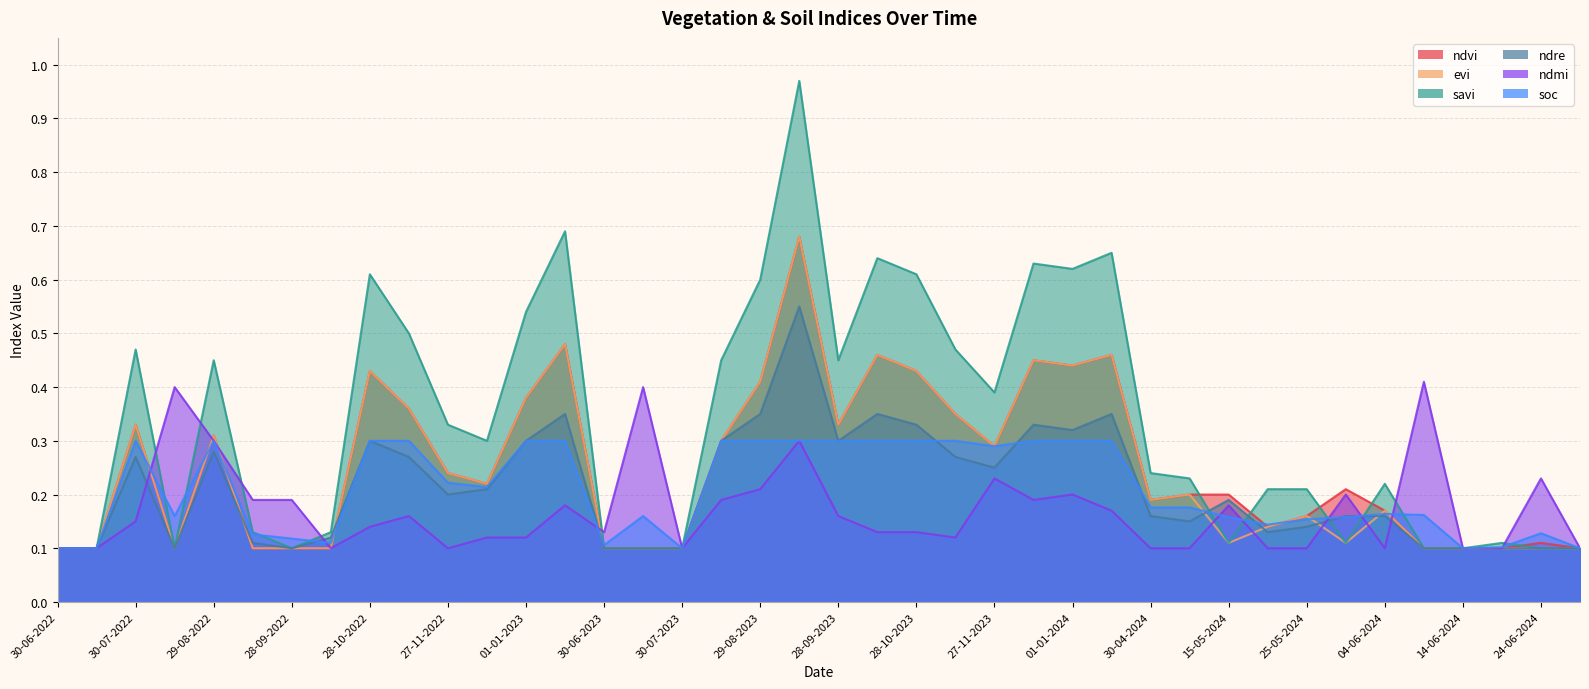

Reading right to left, list all the values displayed in this chart.

ndvi: 09-07-2024=0.1	24-06-2024=0.1	19-06-2024=0.1	14-06-2024=0.1	09-06-2024=0.1	04-06-2024=0.2	30-05-2024=0.2	25-05-2024=0.2	20-05-2024=0.1	15-05-2024=0.2	05-05-2024=0.2	30-04-2024=0.2	11-01-2024=0.5	01-01-2024=0.4	12-12-2023=0.5	27-11-2023=0.3	12-11-2023=0.3	28-10-2023=0.4	13-10-2023=0.5	28-09-2023=0.3	13-09-2023=0.7	29-08-2023=0.4	14-08-2023=0.3	30-07-2023=0.1	15-07-2023=0.1	30-06-2023=0.1	11-01-2023=0.5	01-01-2023=0.4	12-12-2022=0.2	27-11-2022=0.2	12-11-2022=0.4	28-10-2022=0.4	13-10-2022=0.1	28-09-2022=0.1	13-09-2022=0.1	29-08-2022=0.3	14-08-2022=0.1	30-07-2022=0.3	15-07-2022=0.1	30-06-2022=0.1
evi: 09-07-2024=0.1	24-06-2024=0.1	19-06-2024=0.1	14-06-2024=0.1	09-06-2024=0.1	04-06-2024=0.2	30-05-2024=0.1	25-05-2024=0.2	20-05-2024=0.1	15-05-2024=0.1	05-05-2024=0.2	30-04-2024=0.2	11-01-2024=0.5	01-01-2024=0.4	12-12-2023=0.5	27-11-2023=0.3	12-11-2023=0.3	28-10-2023=0.4	13-10-2023=0.5	28-09-2023=0.3	13-09-2023=0.7	29-08-2023=0.4	14-08-2023=0.3	30-07-2023=0.1	15-07-2023=0.1	30-06-2023=0.1	11-01-2023=0.5	01-01-2023=0.4	12-12-2022=0.2	27-11-2022=0.2	12-11-2022=0.4	28-10-2022=0.4	13-10-2022=0.1	28-09-2022=0.1	13-09-2022=0.1	29-08-2022=0.3	14-08-2022=0.1	30-07-2022=0.3	15-07-2022=0.1	30-06-2022=0.1
savi: 09-07-2024=0.1	24-06-2024=0.1	19-06-2024=0.1	14-06-2024=0.1	09-06-2024=0.1	04-06-2024=0.2	30-05-2024=0.1	25-05-2024=0.2	20-05-2024=0.2	15-05-2024=0.1	05-05-2024=0.2	30-04-2024=0.2	11-01-2024=0.7	01-01-2024=0.6	12-12-2023=0.6	27-11-2023=0.4	12-11-2023=0.5	28-10-2023=0.6	13-10-2023=0.6	28-09-2023=0.5	13-09-2023=1.0	29-08-2023=0.6	14-08-2023=0.5	30-07-2023=0.1	15-07-2023=0.1	30-06-2023=0.1	11-01-2023=0.7	01-01-2023=0.5	12-12-2022=0.3	27-11-2022=0.3	12-11-2022=0.5	28-10-2022=0.6	13-10-2022=0.1	28-09-2022=0.1	13-09-2022=0.1	29-08-2022=0.5	14-08-2022=0.1	30-07-2022=0.5	15-07-2022=0.1	30-06-2022=0.1
ndre: 09-07-2024=0.1	24-06-2024=0.1	19-06-2024=0.1	14-06-2024=0.1	09-06-2024=0.1	04-06-2024=0.2	30-05-2024=0.2	25-05-2024=0.1	20-05-2024=0.1	15-05-2024=0.2	05-05-2024=0.1	30-04-2024=0.2	11-01-2024=0.3	01-01-2024=0.3	12-12-2023=0.3	27-11-2023=0.2	12-11-2023=0.3	28-10-2023=0.3	13-10-2023=0.3	28-09-2023=0.3	13-09-2023=0.6	29-08-2023=0.3	14-08-2023=0.3	30-07-2023=0.1	15-07-2023=0.1	30-06-2023=0.1	11-01-2023=0.3	01-01-2023=0.3	12-12-2022=0.2	27-11-2022=0.2	12-11-2022=0.3	28-10-2022=0.3	13-10-2022=0.1	28-09-2022=0.1	13-09-2022=0.1	29-08-2022=0.3	14-08-2022=0.1	30-07-2022=0.3	15-07-2022=0.1	30-06-2022=0.1
ndmi: 09-07-2024=0.1	24-06-2024=0.2	19-06-2024=0.1	14-06-2024=0.1	09-06-2024=0.4	04-06-2024=0.1	30-05-2024=0.2	25-05-2024=0.1	20-05-2024=0.1	15-05-2024=0.2	05-05-2024=0.1	30-04-2024=0.1	11-01-2024=0.2	01-01-2024=0.2	12-12-2023=0.2	27-11-2023=0.2	12-11-2023=0.1	28-10-2023=0.1	13-10-2023=0.1	28-09-2023=0.2	13-09-2023=0.3	29-08-2023=0.2	14-08-2023=0.2	30-07-2023=0.1	15-07-2023=0.4	30-06-2023=0.1	11-01-2023=0.2	01-01-2023=0.1	12-12-2022=0.1	27-11-2022=0.1	12-11-2022=0.2	28-10-2022=0.1	13-10-2022=0.1	28-09-2022=0.2	13-09-2022=0.2	29-08-2022=0.3	14-08-2022=0.4	30-07-2022=0.1	15-07-2022=0.1	30-06-2022=0.1
soc: 09-07-2024=0.1	24-06-2024=0.1	19-06-2024=0.1	14-06-2024=0.1	09-06-2024=0.2	04-06-2024=0.2	30-05-2024=0.2	25-05-2024=0.2	20-05-2024=0.1	15-05-2024=0.2	05-05-2024=0.2	30-04-2024=0.2	11-01-2024=0.3	01-01-2024=0.3	12-12-2023=0.3	27-11-2023=0.3	12-11-2023=0.3	28-10-2023=0.3	13-10-2023=0.3	28-09-2023=0.3	13-09-2023=0.3	29-08-2023=0.3	14-08-2023=0.3	30-07-2023=0.1	15-07-2023=0.2	30-06-2023=0.1	11-01-2023=0.3	01-01-2023=0.3	12-12-2022=0.2	27-11-2022=0.2	12-11-2022=0.3	28-10-2022=0.3	13-10-2022=0.1	28-09-2022=0.1	13-09-2022=0.1	29-08-2022=0.3	14-08-2022=0.2	30-07-2022=0.3	15-07-2022=0.1	30-06-2022=0.1